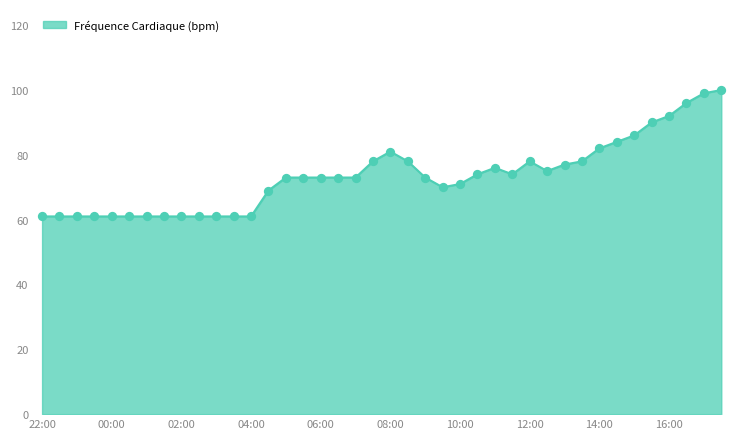

What is the maximum value shown in the chart?

100